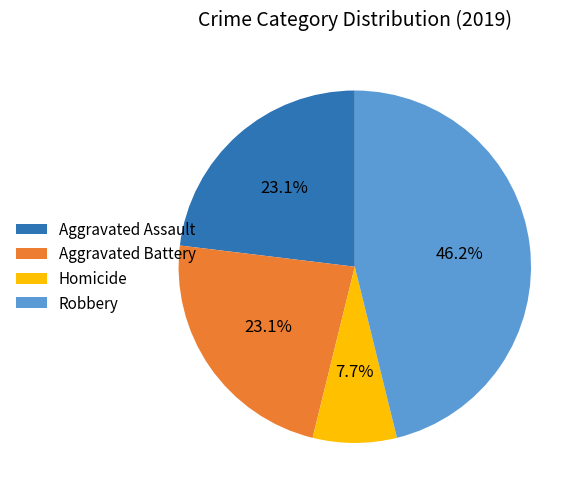

Does any single category account for the majority?

No